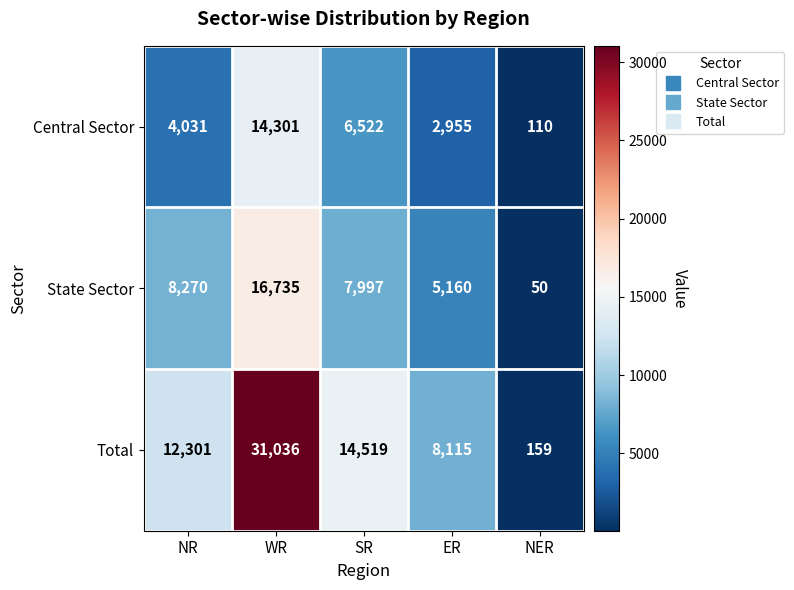

Which series changed the most between WR and ER?

Total